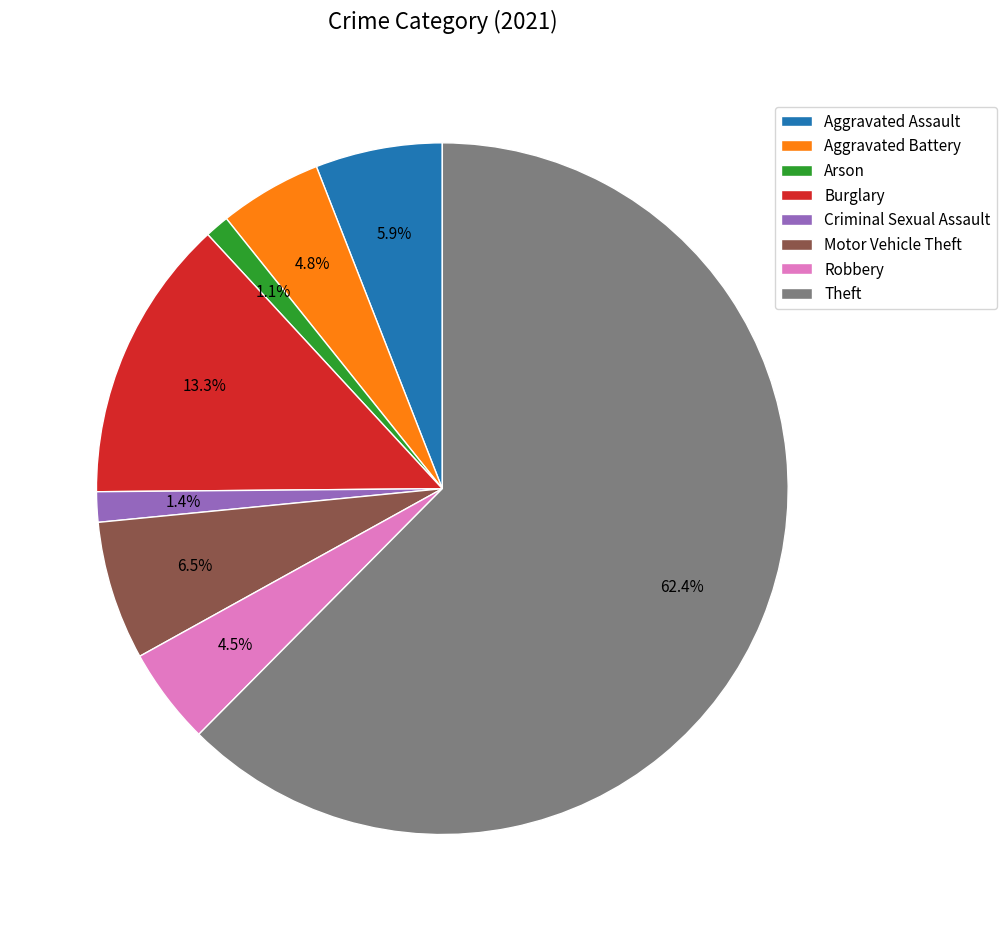

Approximately how many times larger is the value at Robbery compared to Criminal Sexual Assault?

3.2